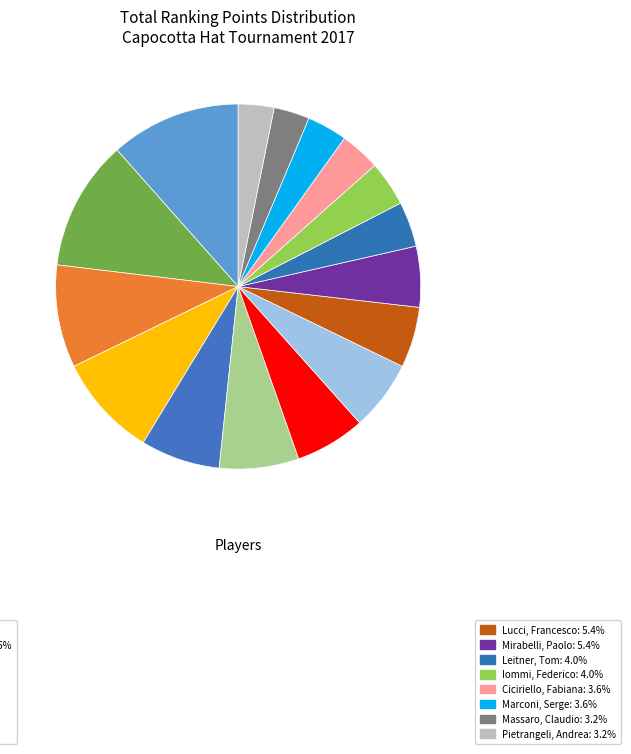

How many segments does this pie chart have?

16